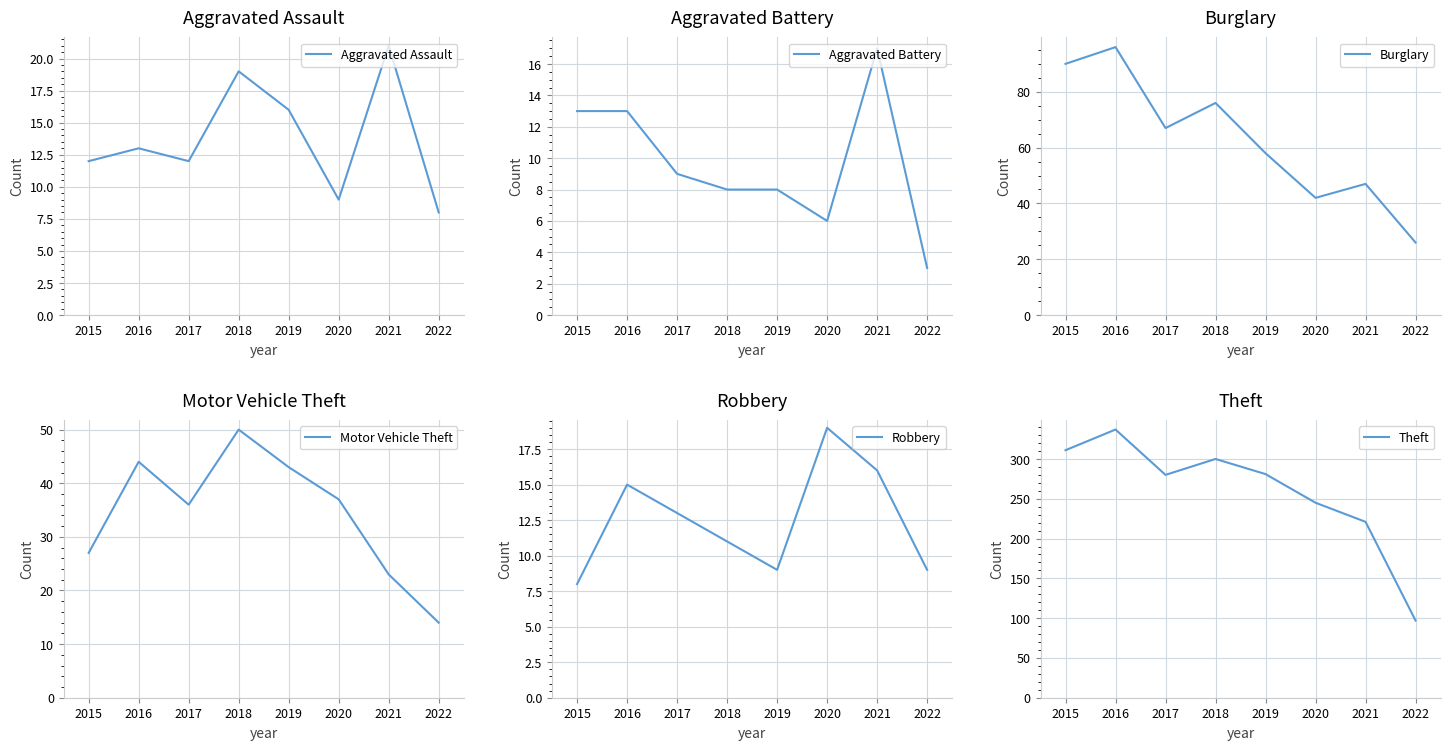

At which label does Robbery reach its minimum?

2015